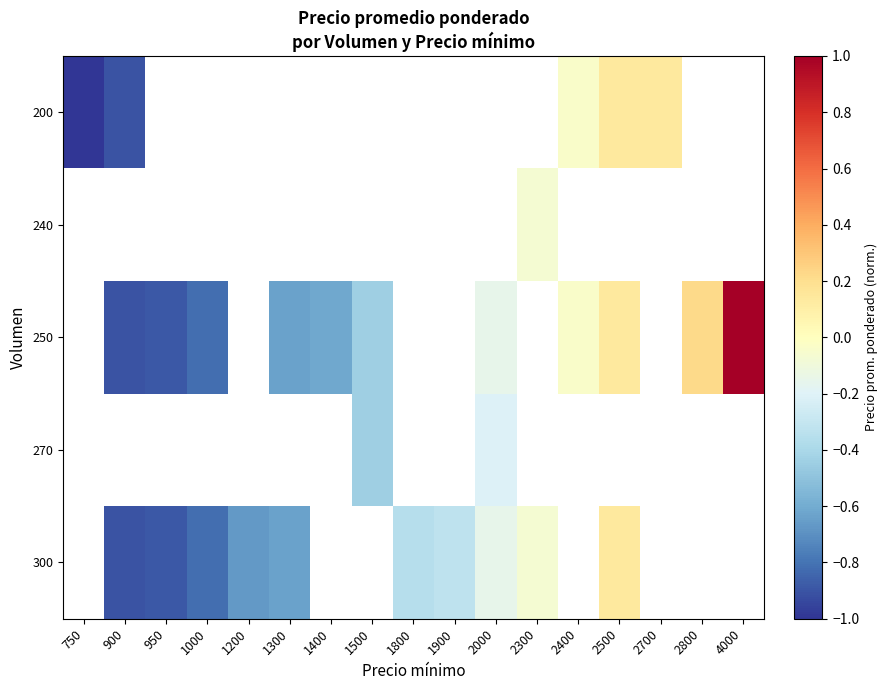

Is it true that 250 equals -0.3 at 1500?

False